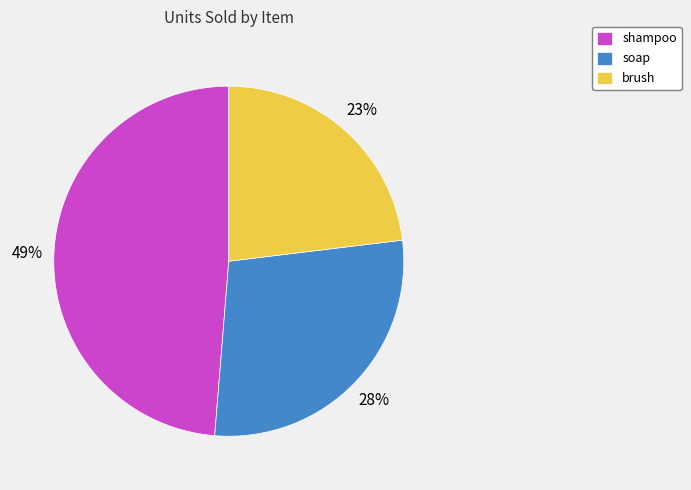

Rank the categories by value from lowest to highest.

brush, soap, shampoo